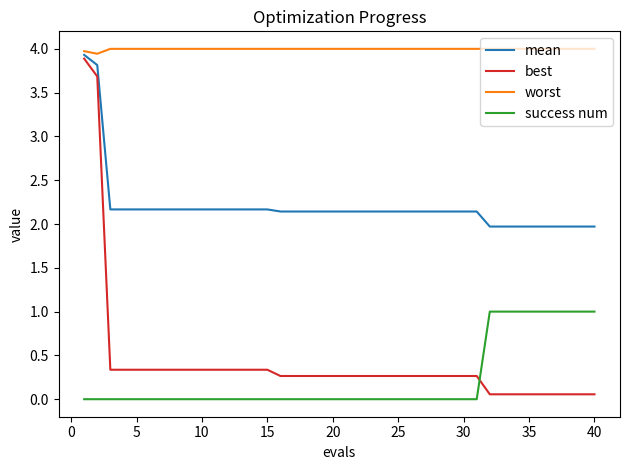

What is the greatest value displayed?

4.0